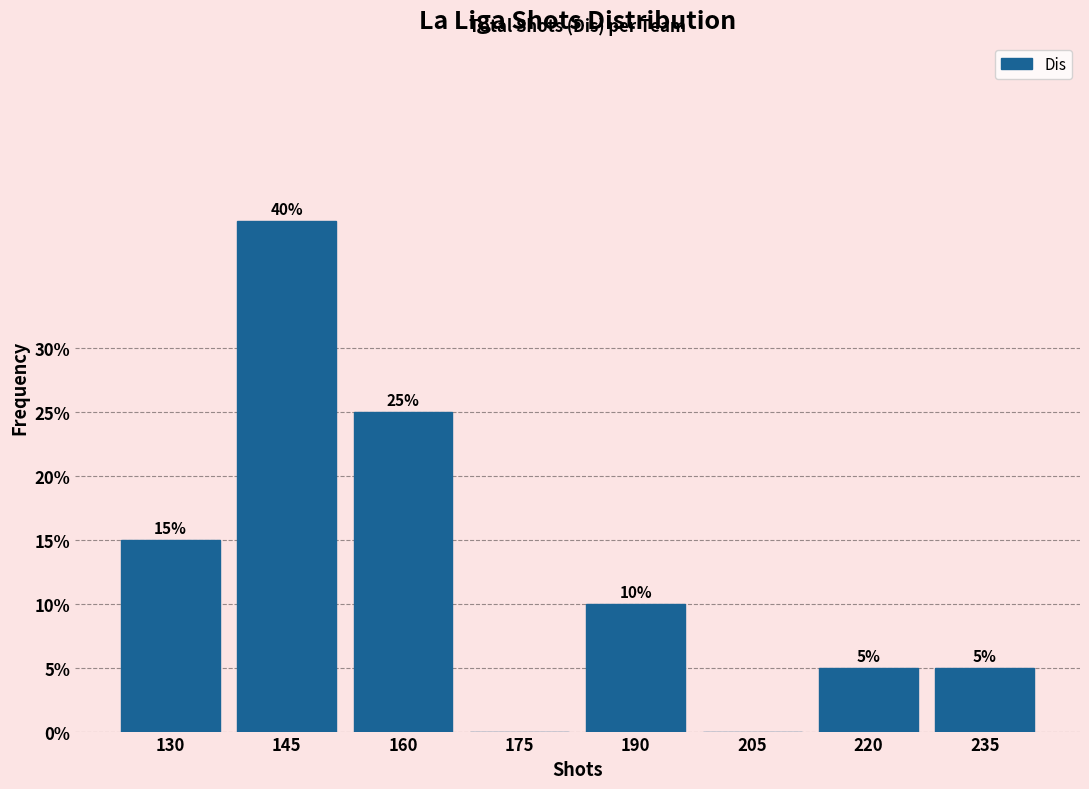

Reading right to left, list all the values displayed in this chart.

235=5	220=5	205=0	190=10	175=0	160=25	145=40	130=15